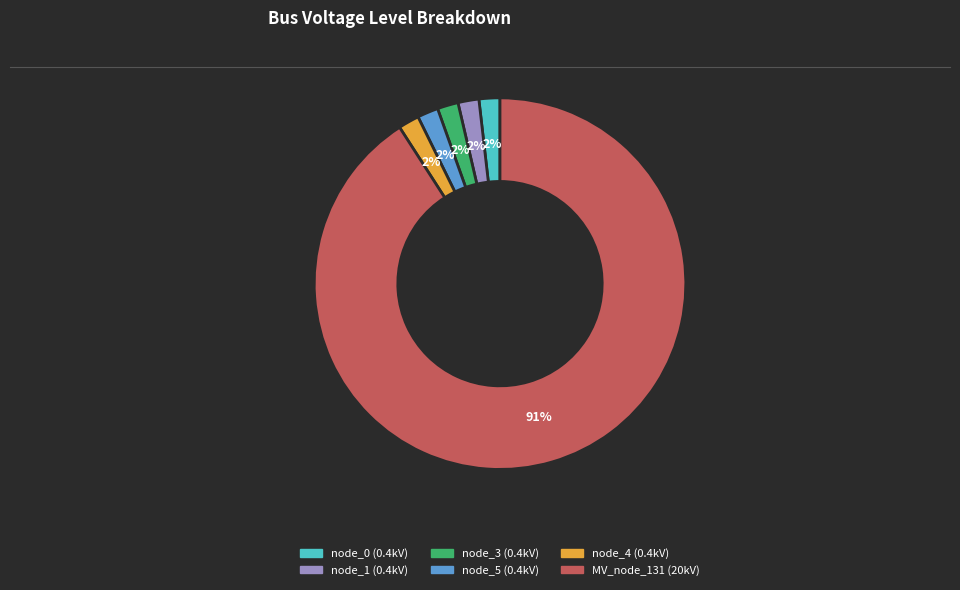

True or false: node_3 (0.4kV) accounts for 13% of the total.

False